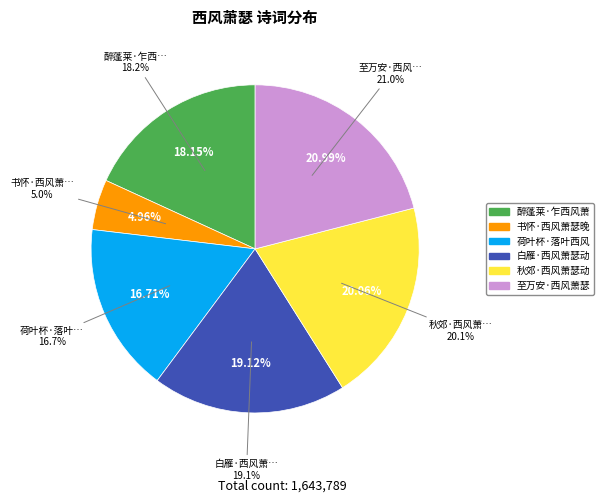

What is the change in value from 荷叶杯·落叶西风萧瑟 to 秋郊·西风萧瑟动年华?

+55198